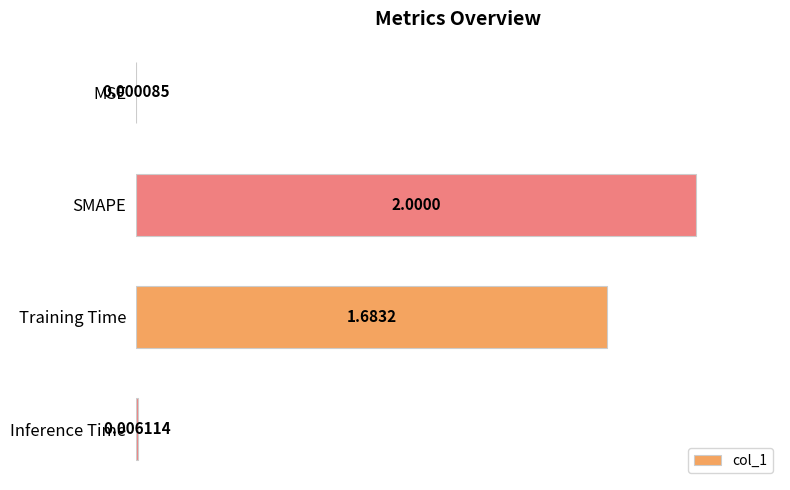

How many data points does each series have?

4